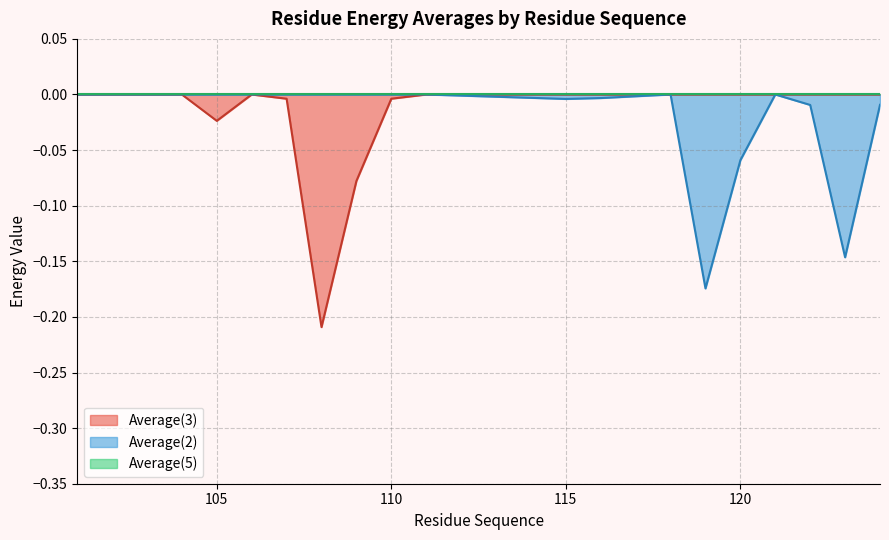

Is it true that Average(2) equals -0.1 at 102?

False